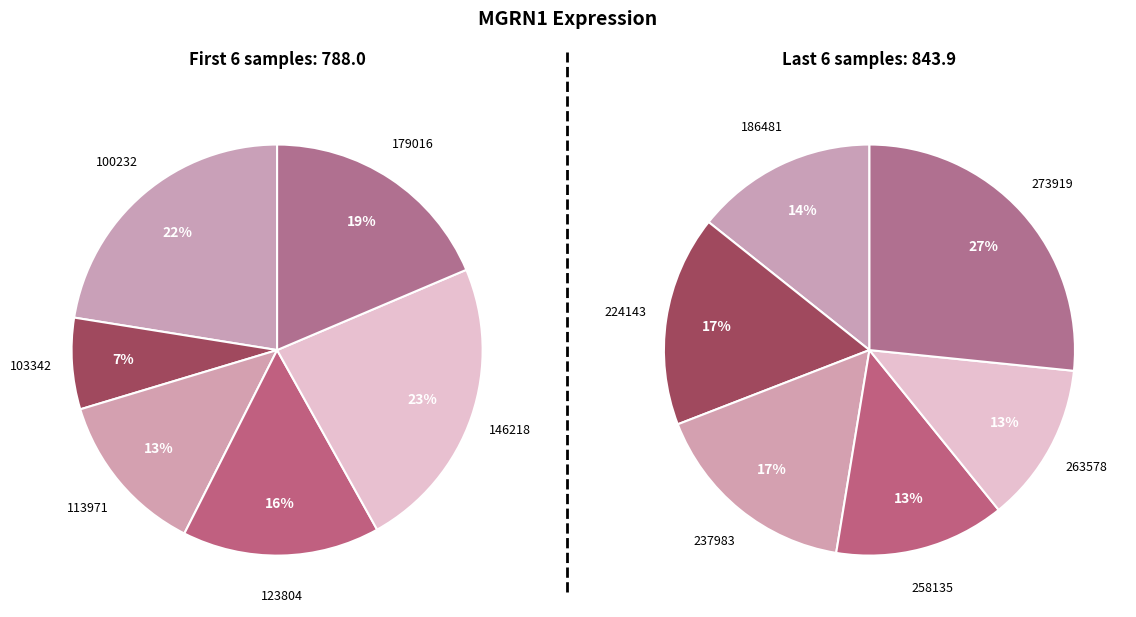

What is the change in value from 113971 to 237983?

+37.9